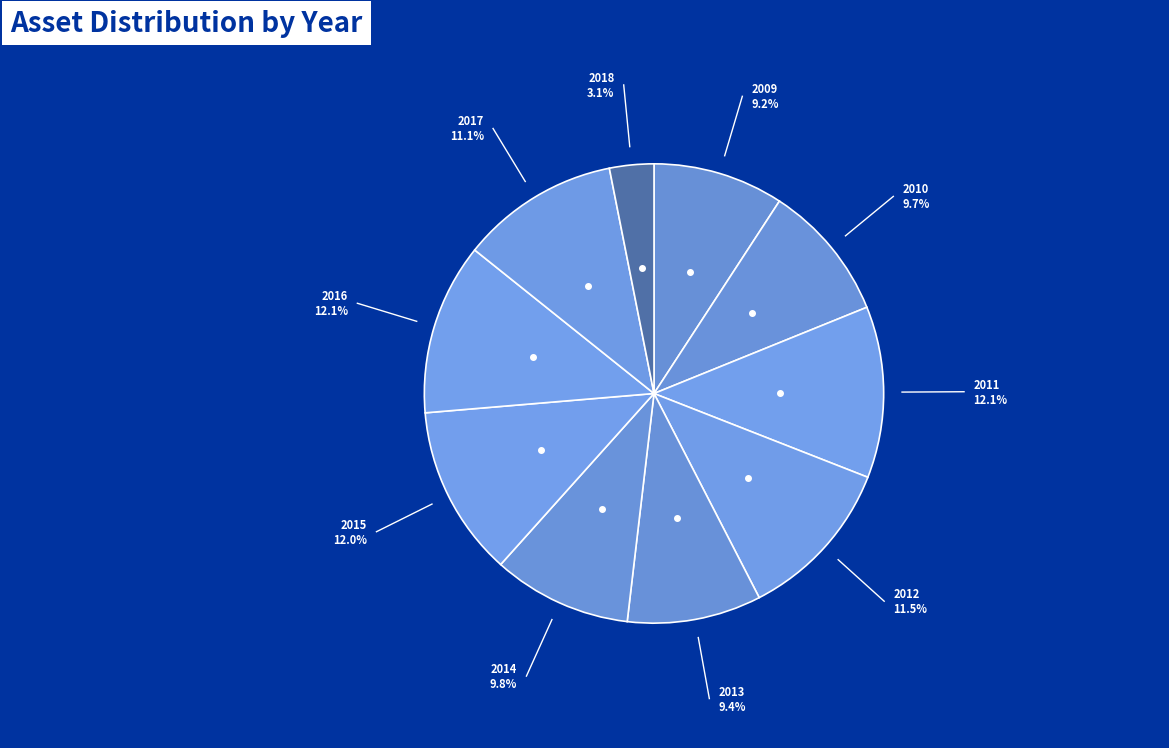

Count the number of slices in the pie.

10